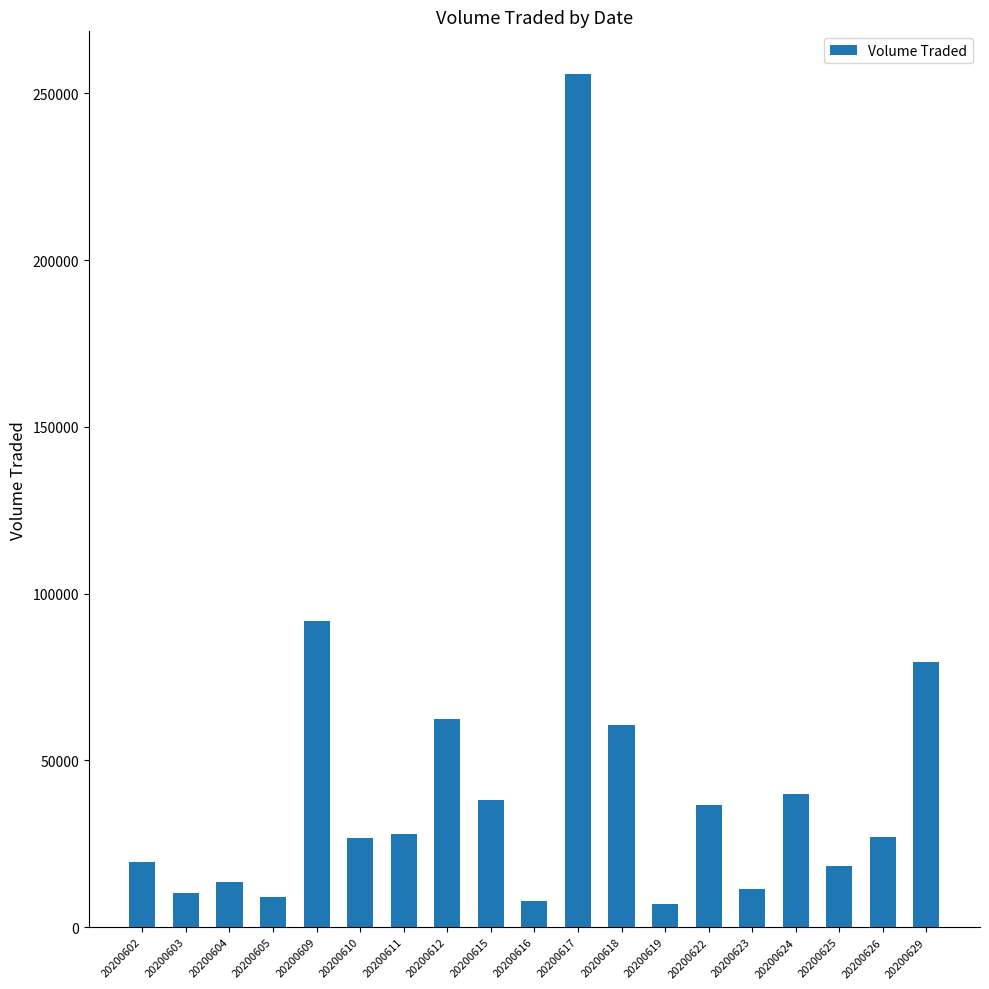

What is the change in value from 20200605 to 20200610?

+17700